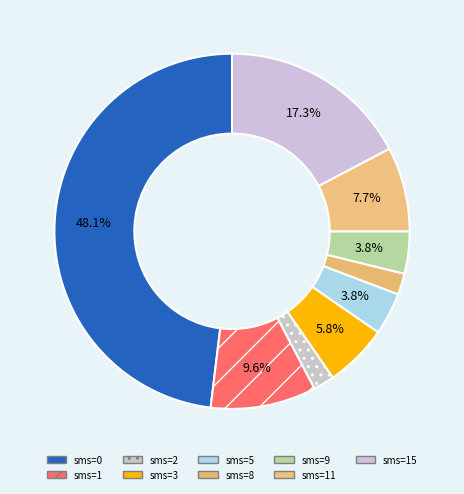

Count the number of slices in the pie.

9